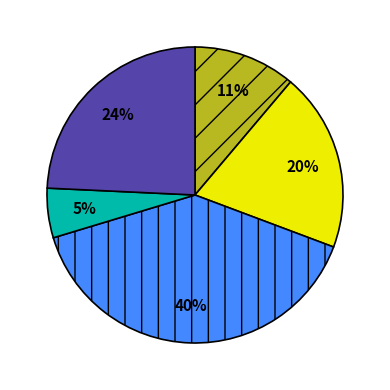

Does any single category account for the majority?

No